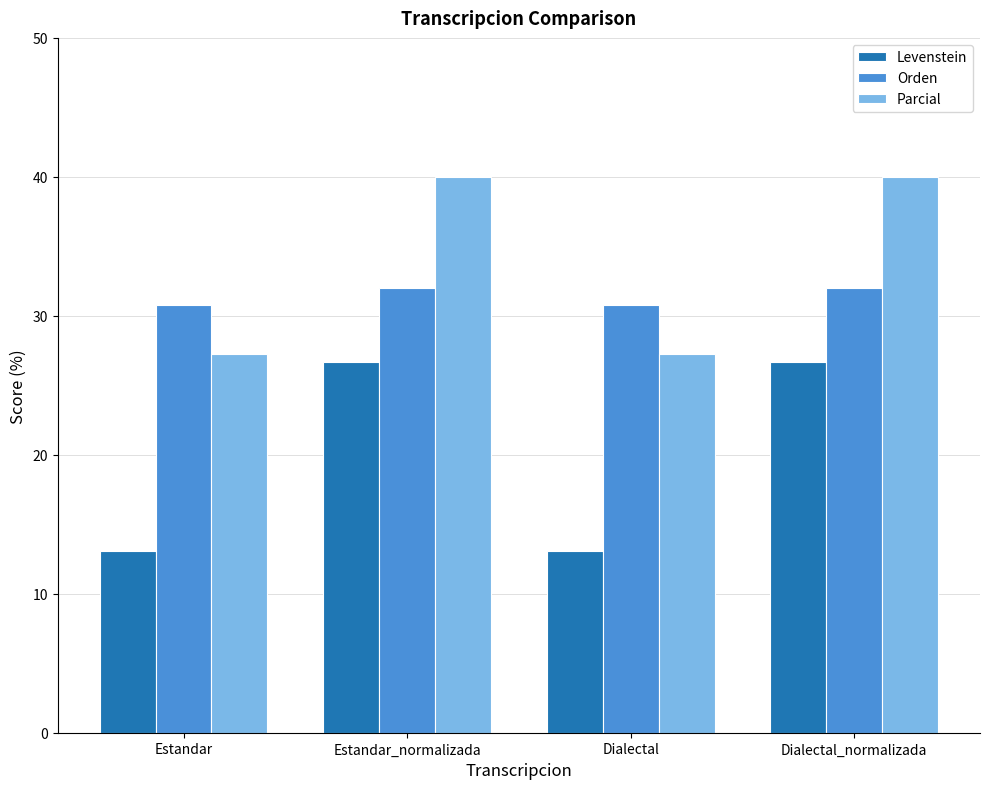

How many values in the Levenstein series are below 26?

2